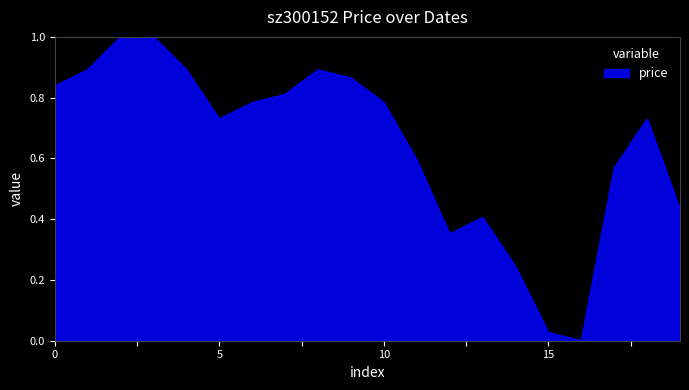

What is the greatest value displayed?

1.0